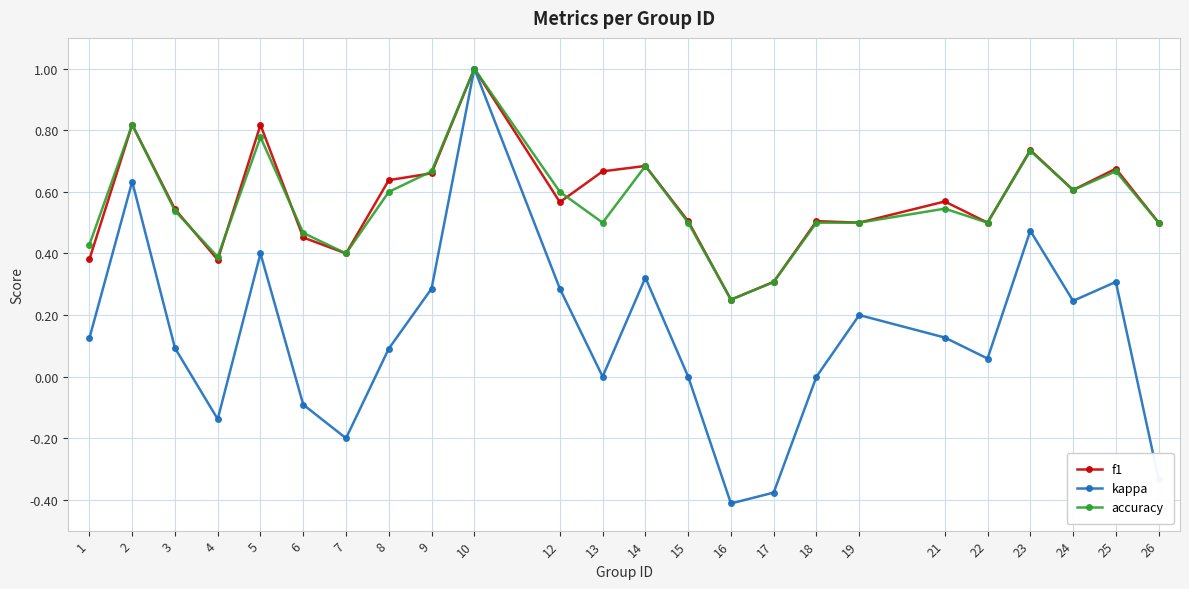

Where is the first local minimum for accuracy?

4